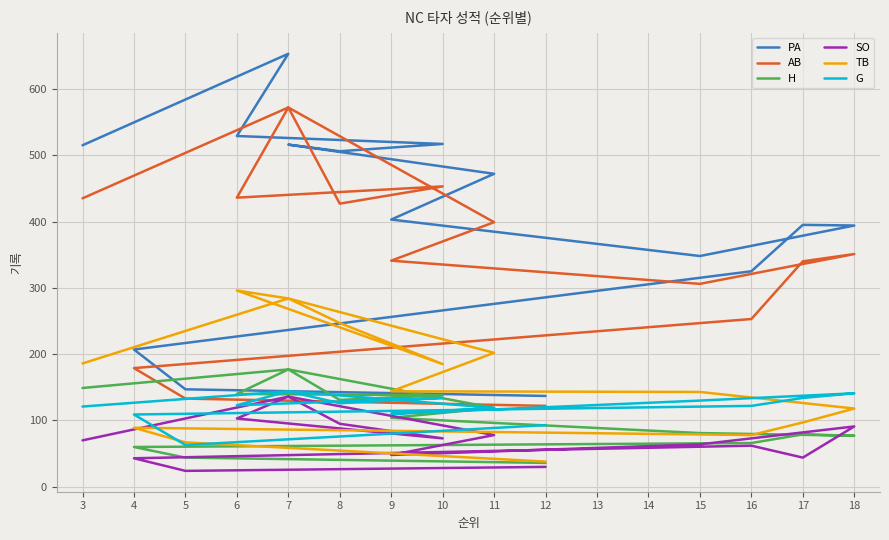

Is this an area chart (filled region under the line)?

No